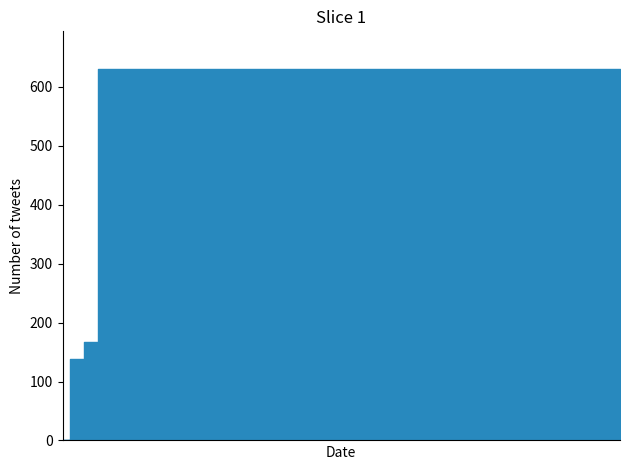

How many values are below 631?

3